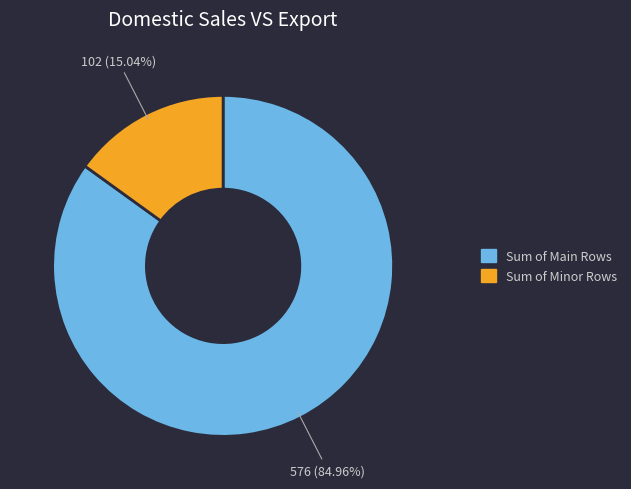

How many segments does this pie chart have?

2